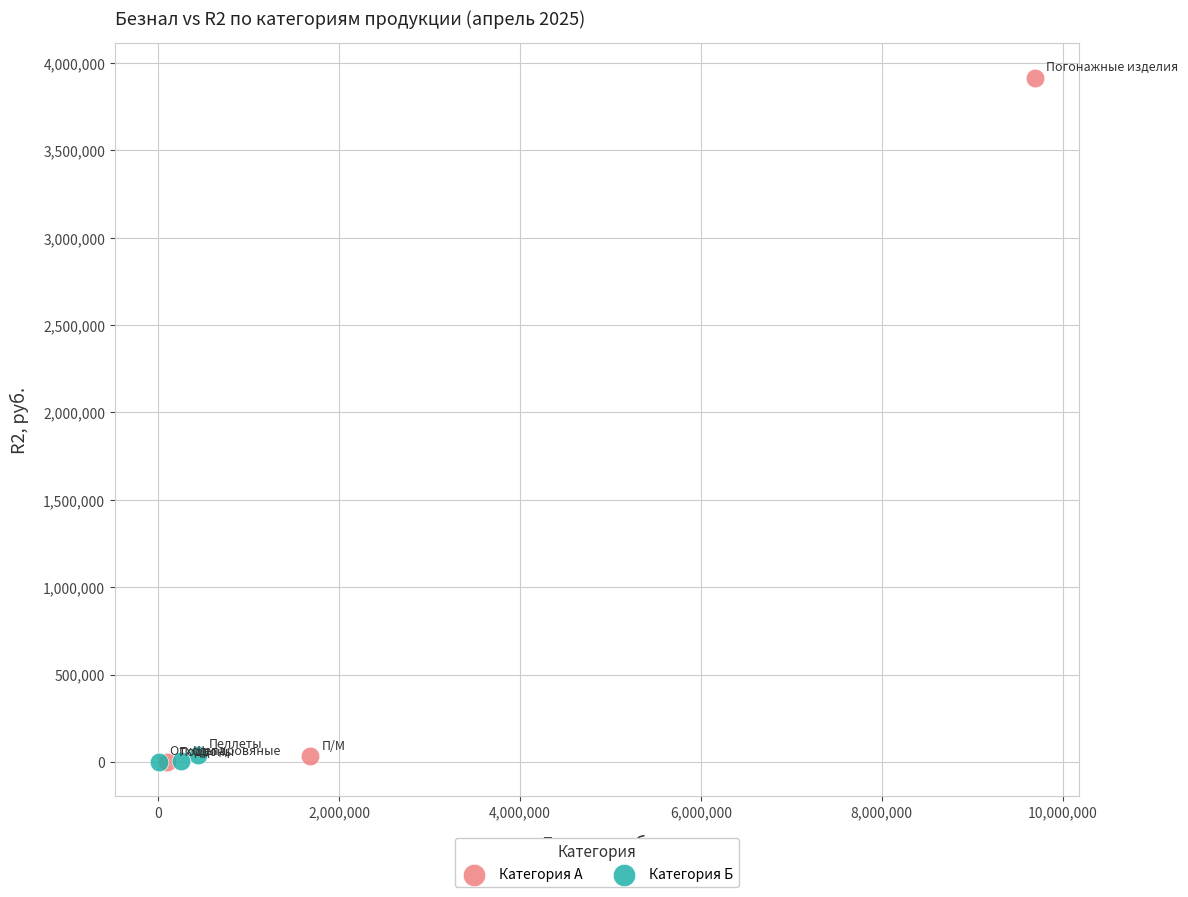

What are all the series names shown in the legend?

Категория А, Категория Б